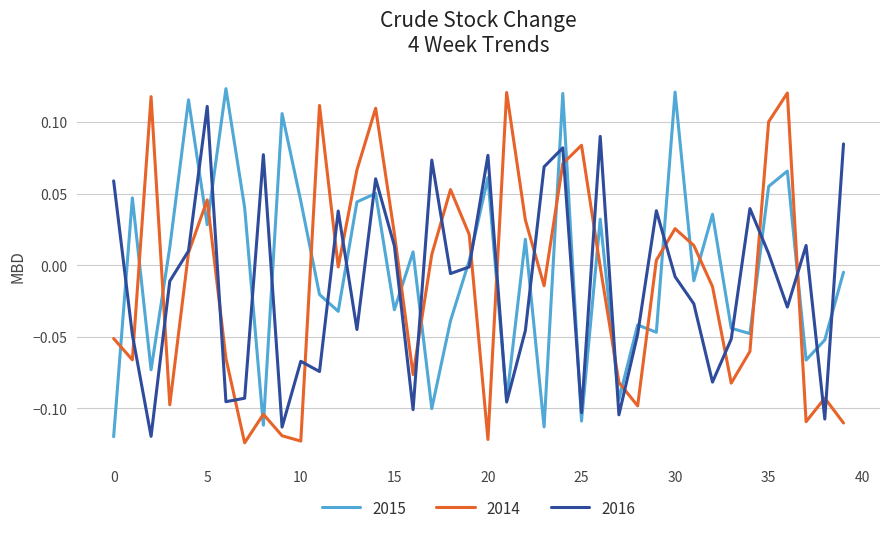

How many times do 2015 and 2014 cross each other?

23